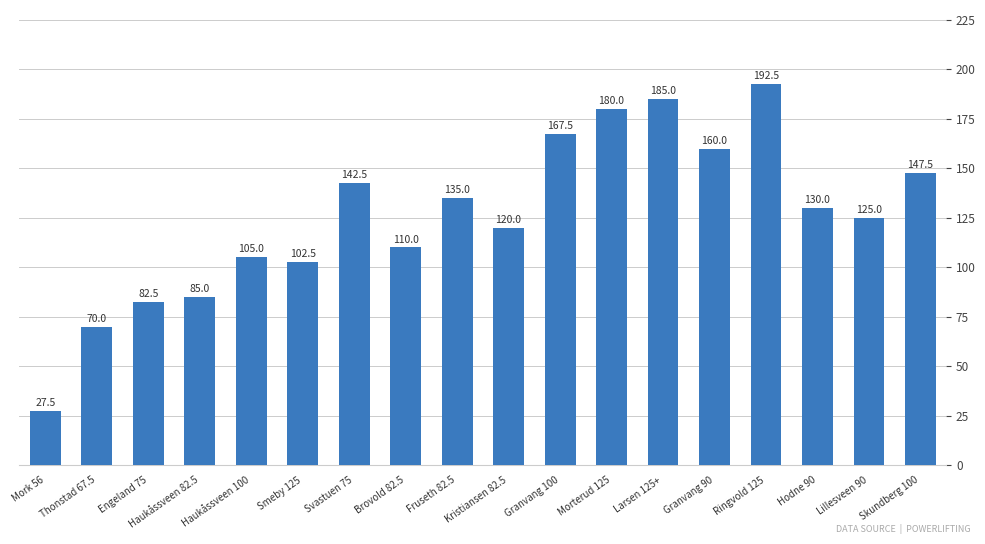

Reading left to right, list all the values displayed in this chart.

27.5	70.0	82.5	85.0	105.0	102.5	142.5	110.0	135.0	120.0	167.5	180.0	185.0	160.0	192.5	130.0	125.0	147.5